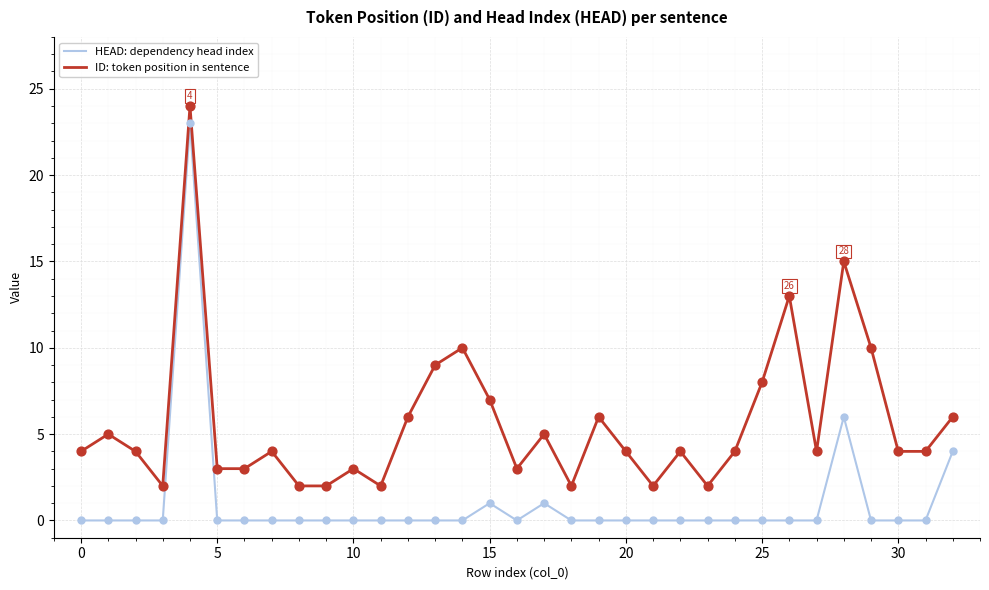

Which series has the largest total across all categories?

ID: token position in sentence